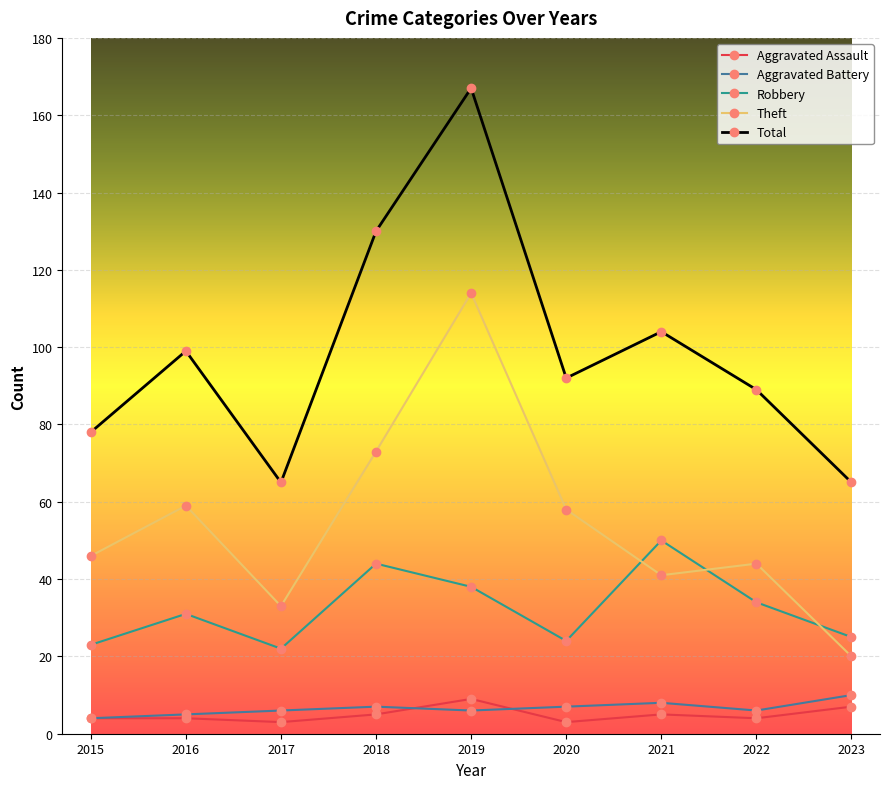

The Aggravated Battery series shows 7 at 2020. True or false?

True